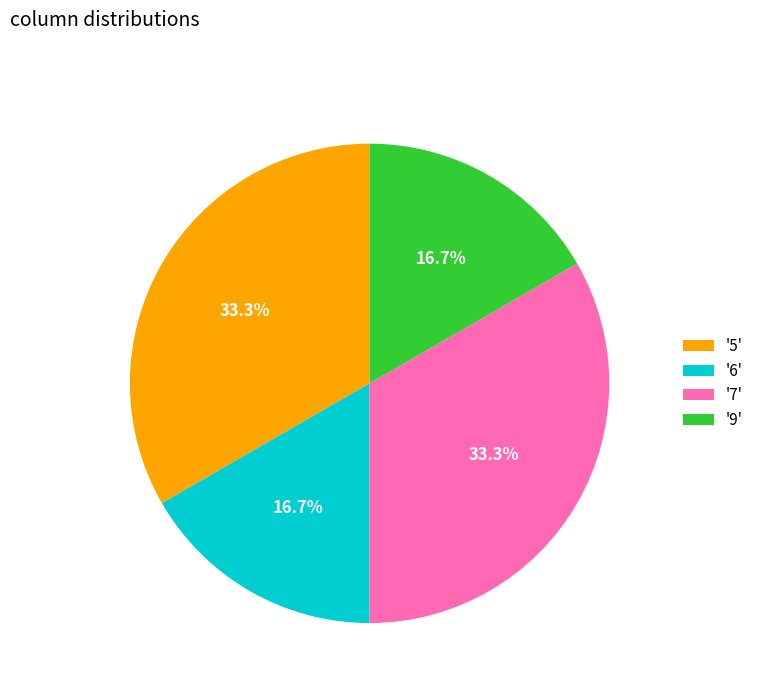

How many segments does this pie chart have?

4